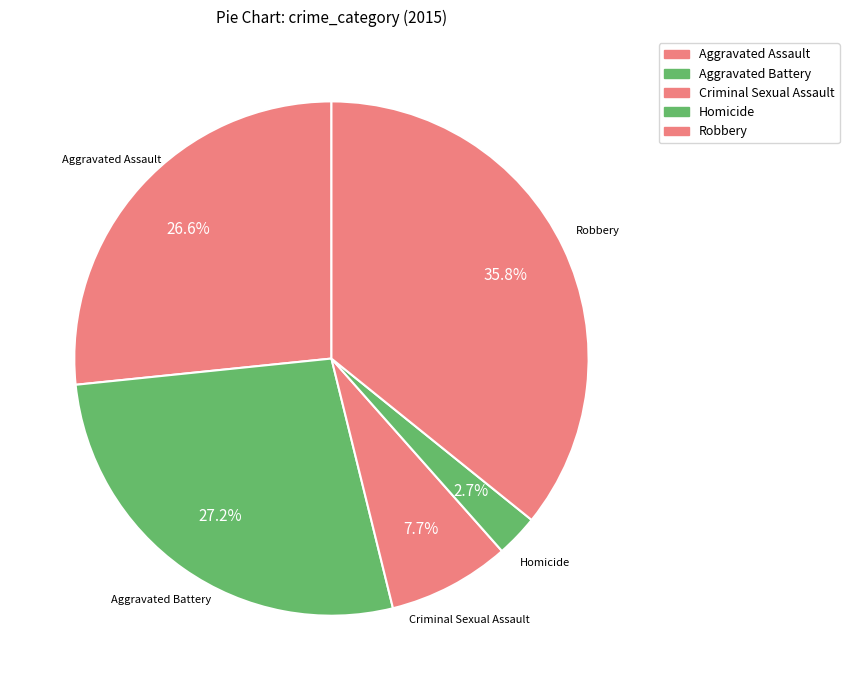

The Aggravated Assault slice represents 34% of the pie. True or false?

False